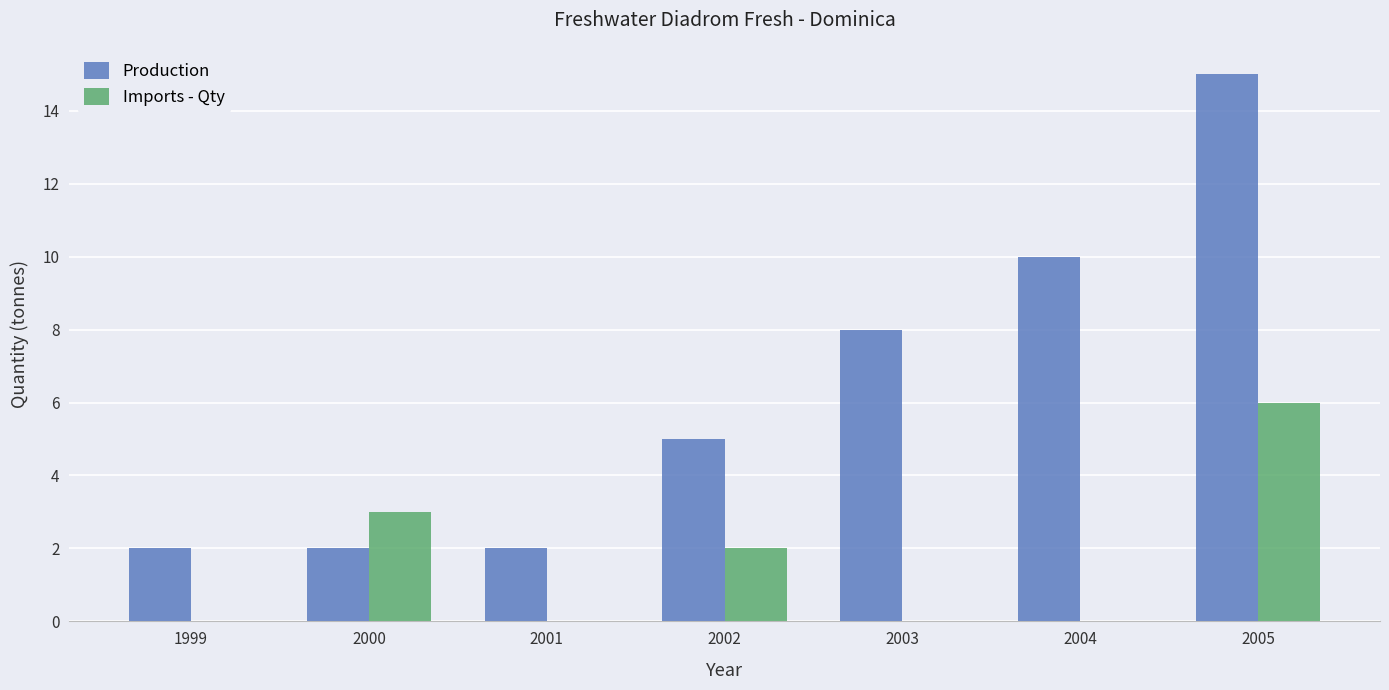

Reading right to left, list all the values displayed in this chart.

Production: 2005=15	2004=10	2003=8	2002=5	2001=2	2000=2	1999=2
Imports - Qty: 2005=6	2004=0	2003=0	2002=2	2001=0	2000=3	1999=0